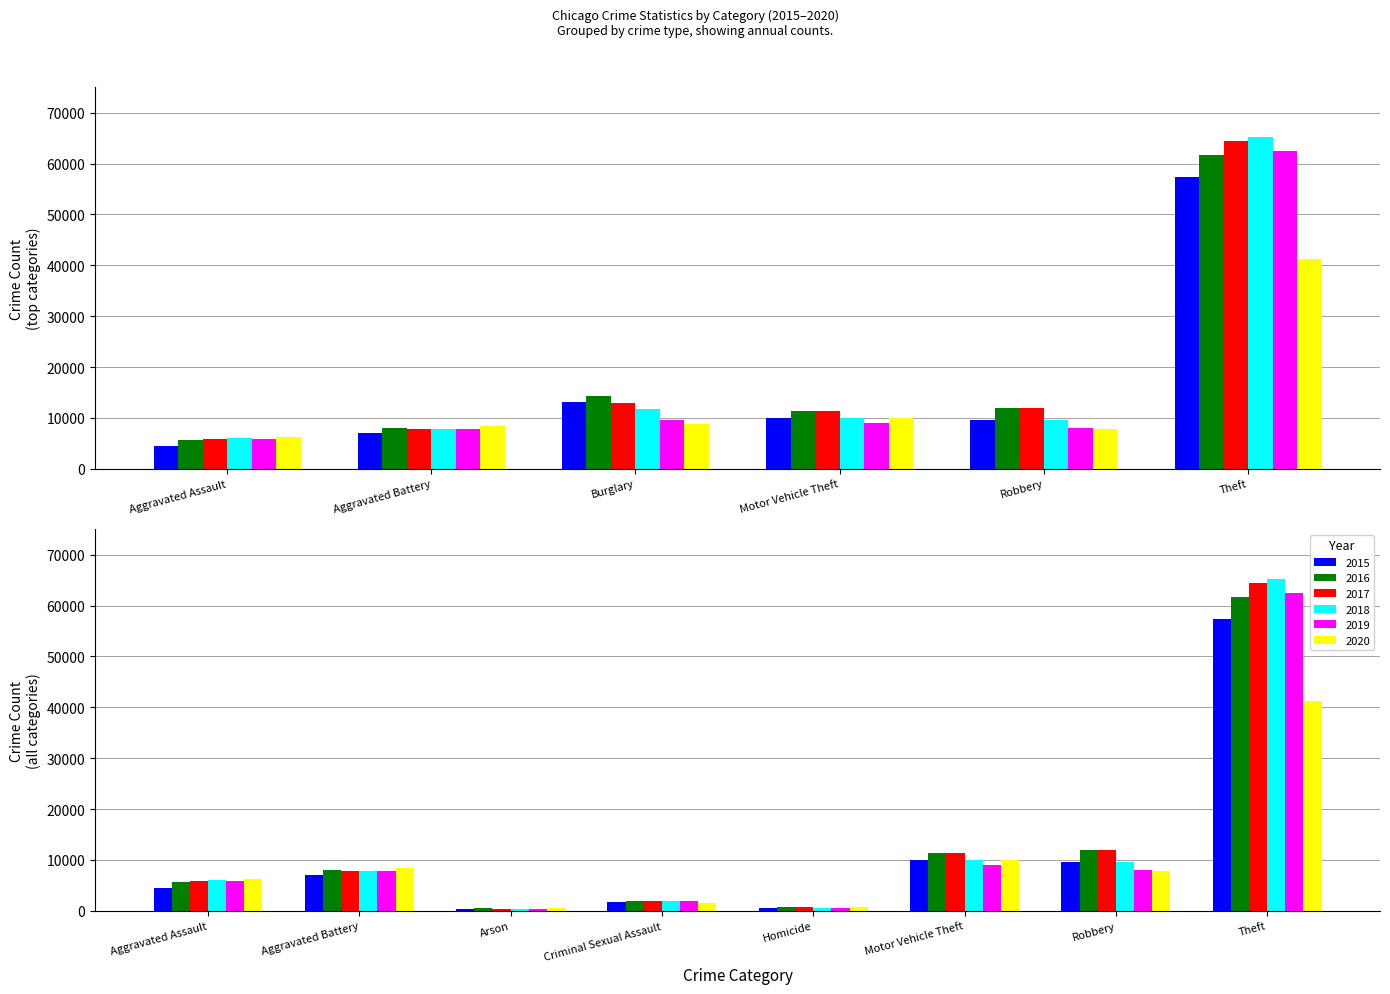

Rank the series at Aggravated Battery from highest to lowest value.

2020, 2016, 2019, 2017, 2018, 2015